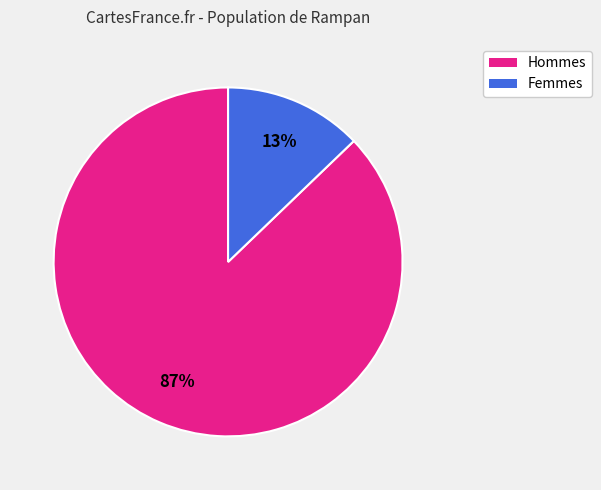

Is there any slice that represents more than half of the pie?

Yes